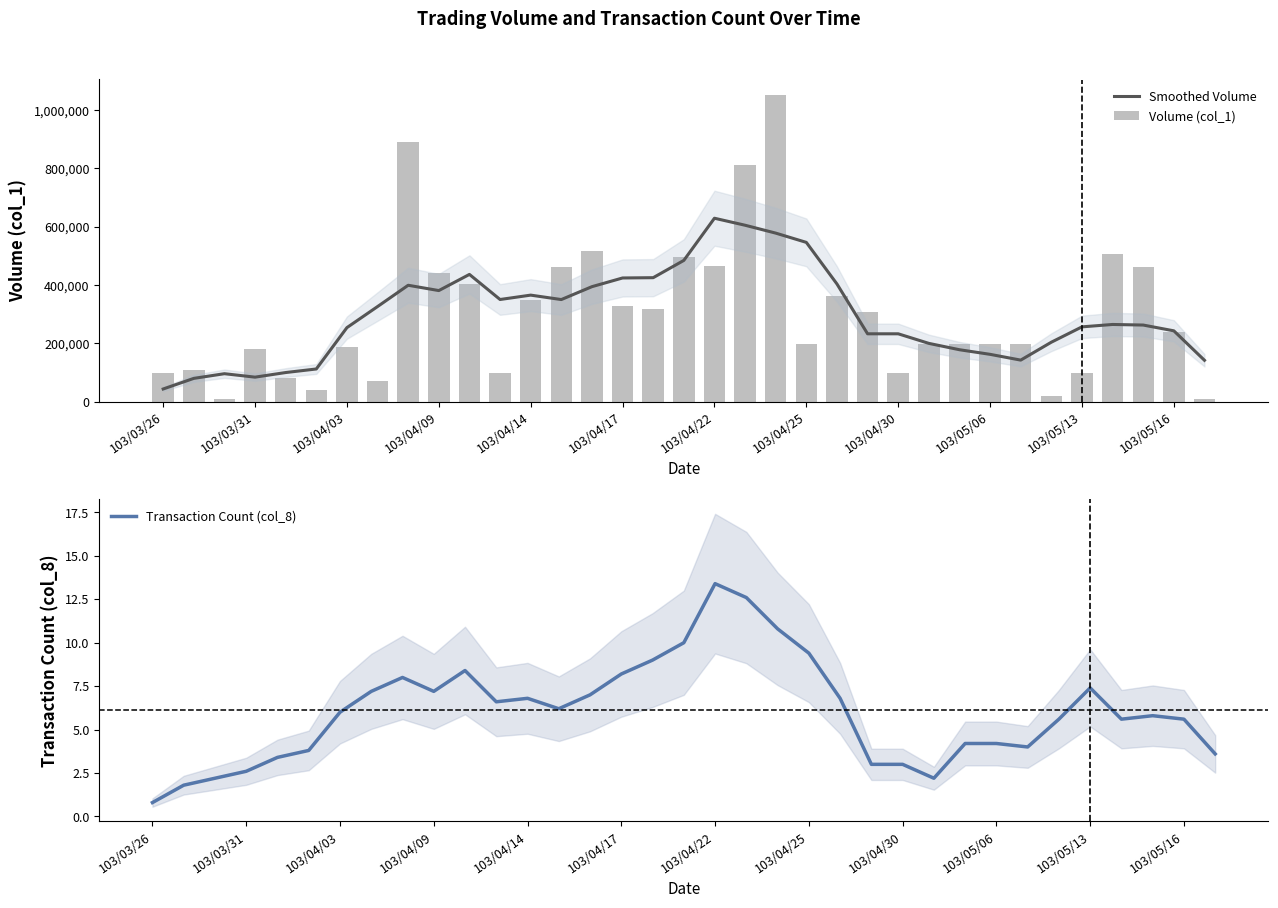

Where is Transaction Count (col_8) nearest to the value 7?

14